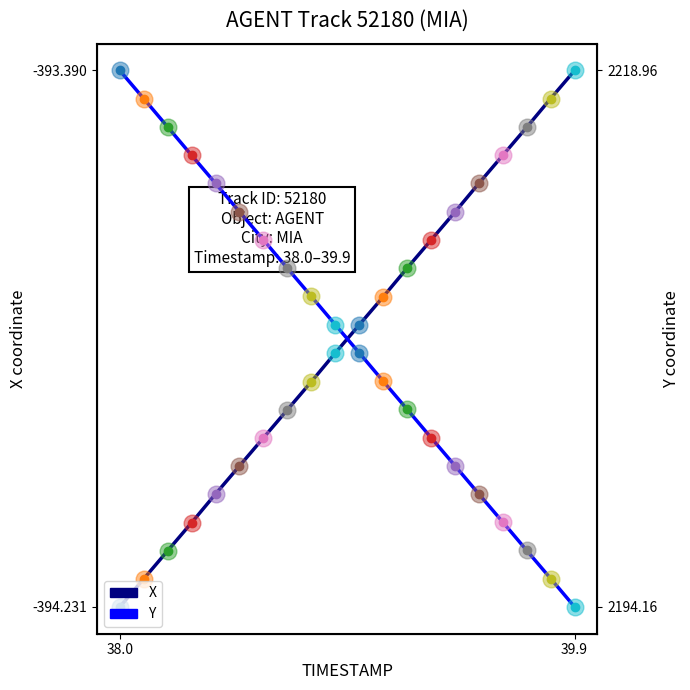

Reading right to left, transcribe all the data shown in this chart.

X: -393.4	-393.4	-393.5	-393.5	-393.6	-393.6	-393.7	-393.7	-393.7	-393.8	-393.8	-393.9	-393.9	-394.0	-394.0	-394.1	-394.1	-394.1	-394.2	-394.2
Y: 2194.2	2195.5	2196.8	2198.1	2199.4	2200.7	2202.0	2203.3	2204.6	2205.9	2207.2	2208.5	2209.8	2211.1	2212.4	2213.7	2215.0	2216.3	2217.7	2219.0